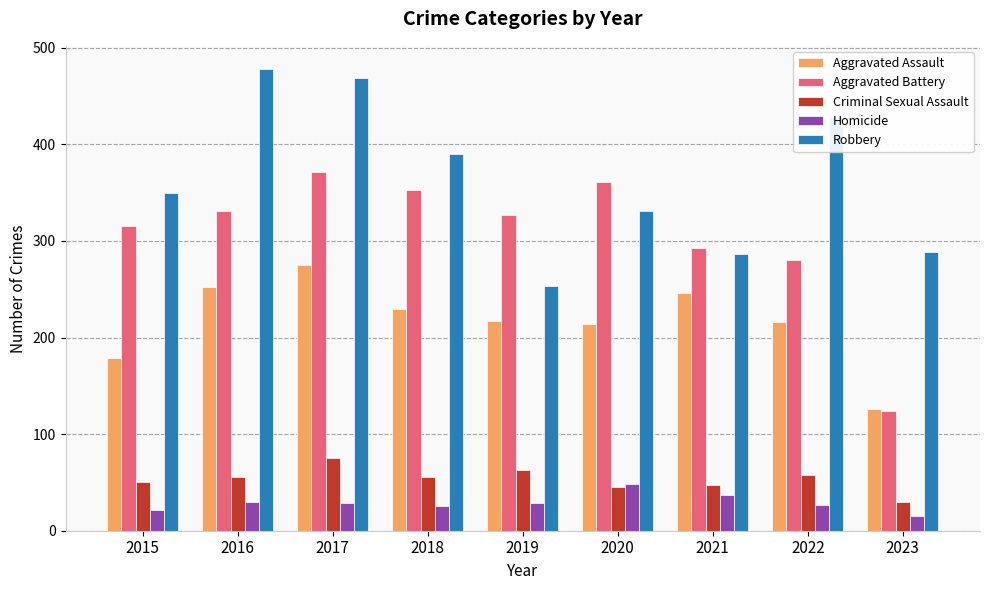

At which category is the sum across all series the highest?

2017